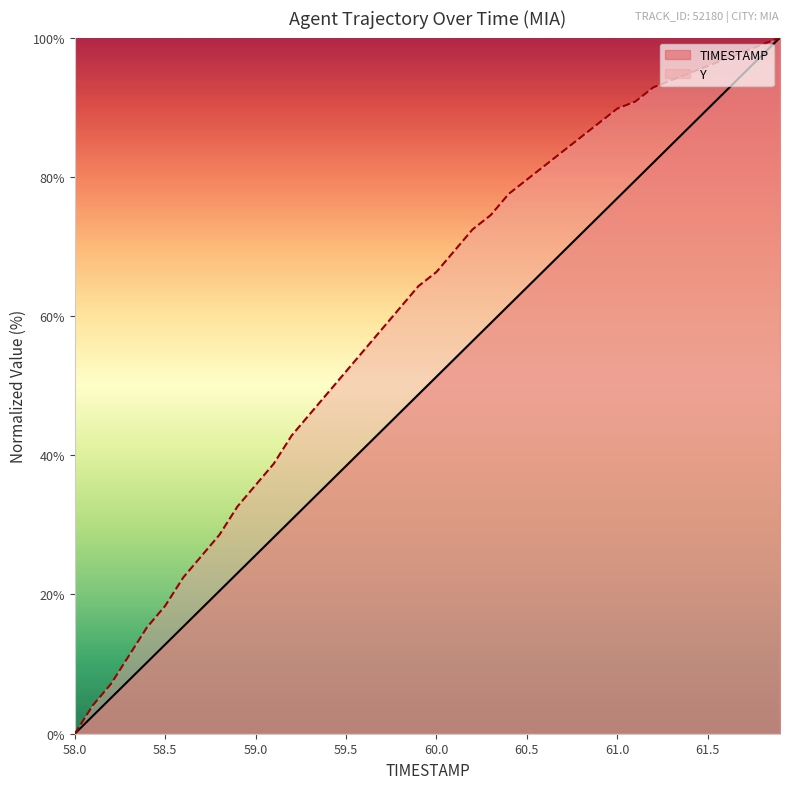

Which series has the largest total across all categories?

Y